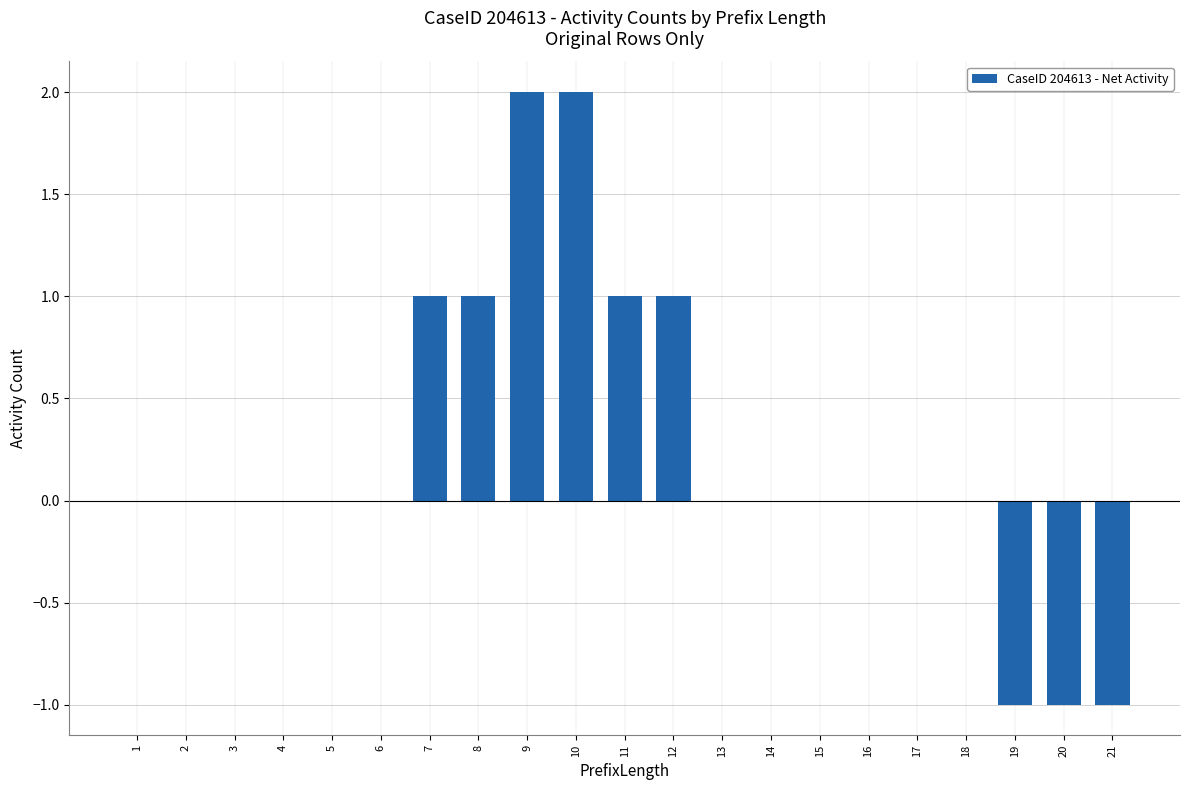

Which has a higher value, 7 or 15?

7